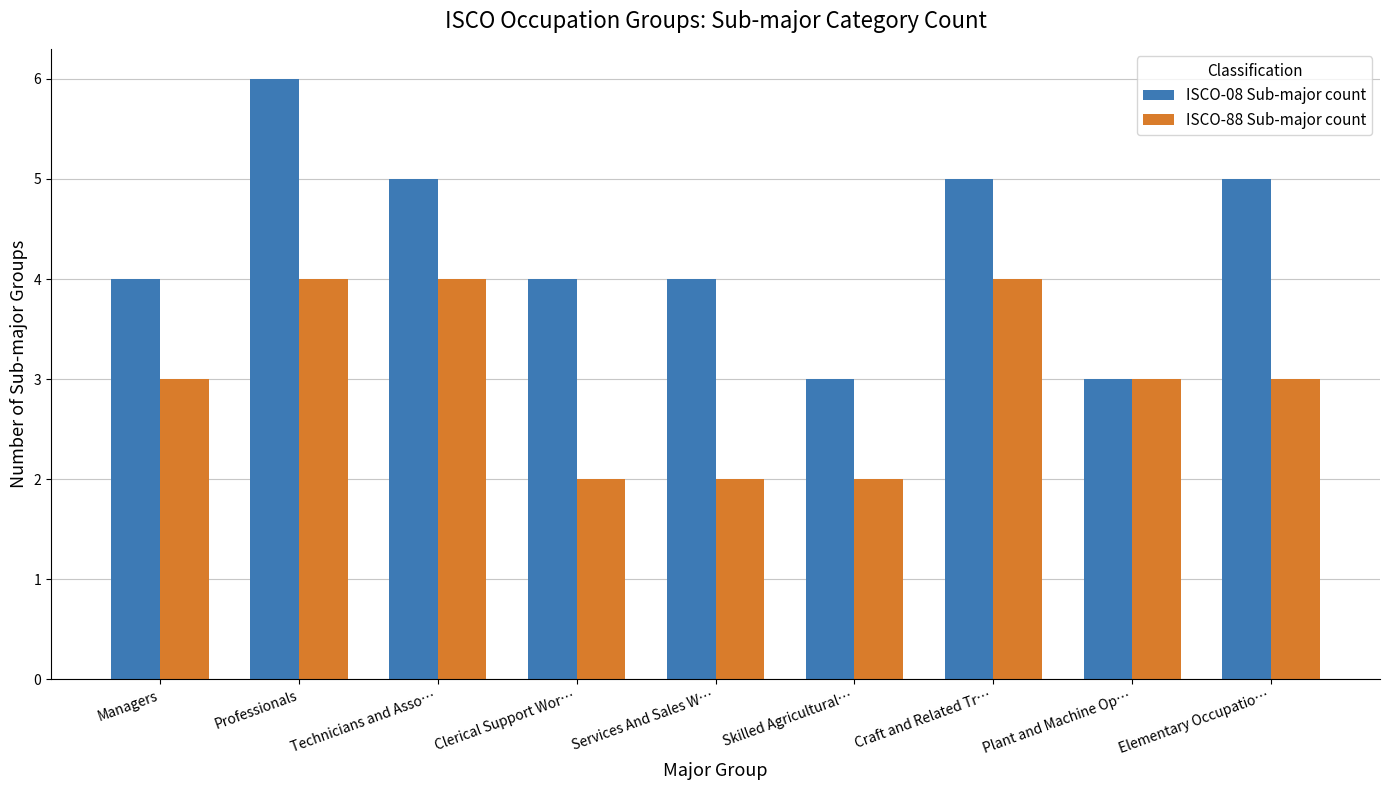

How many bars are there in each group?

2